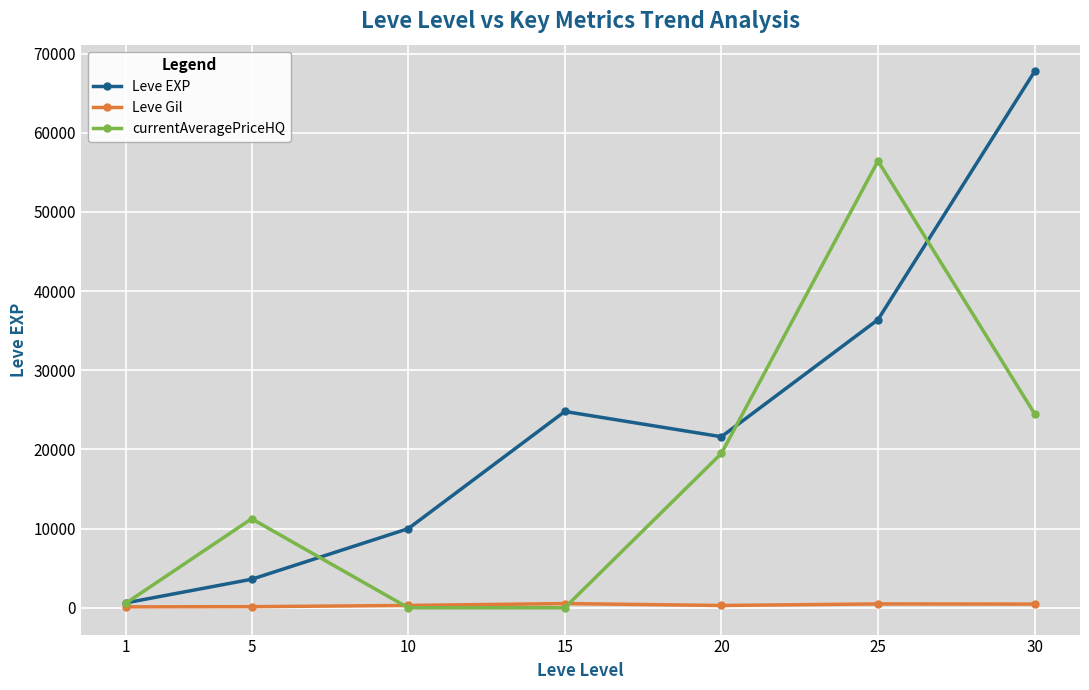

What is the highest value of the currentAveragePriceHQ series?

56430.0